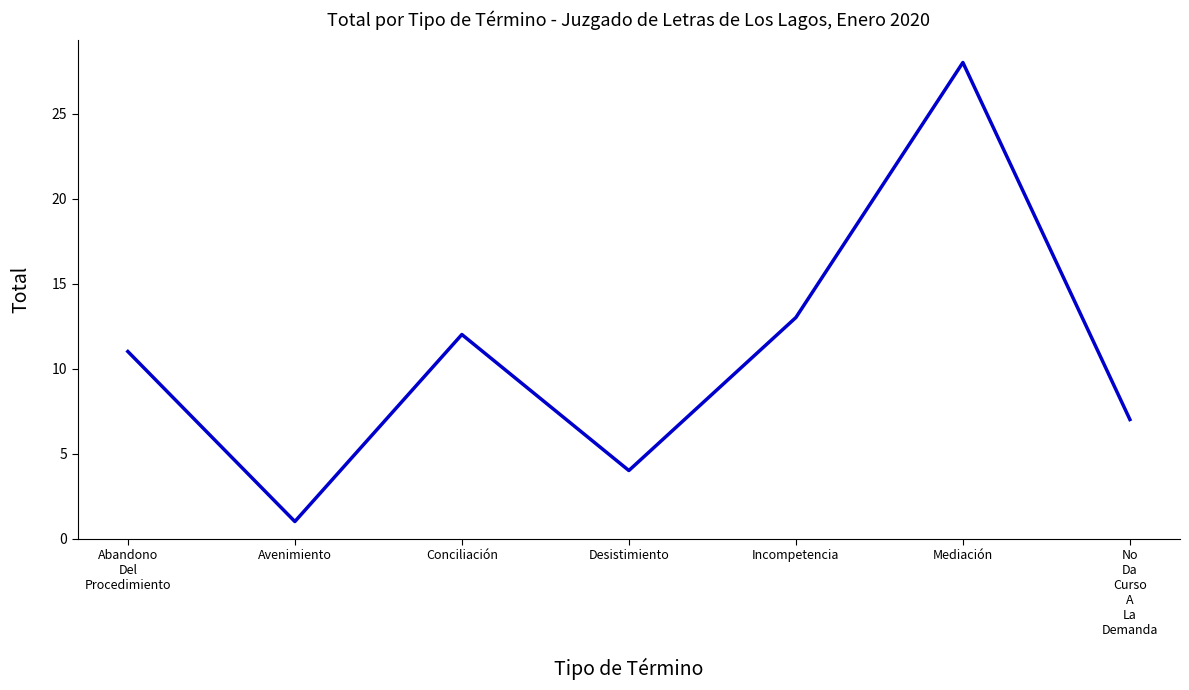

What is the minimum value shown in the chart?

1